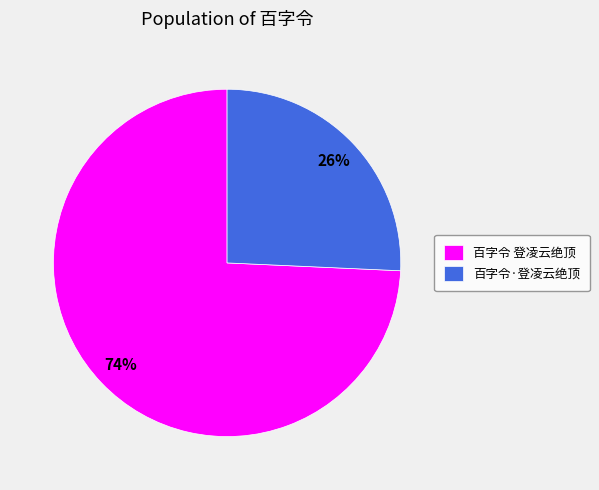

Which category has the biggest portion of the pie?

百字令 登凌云绝顶